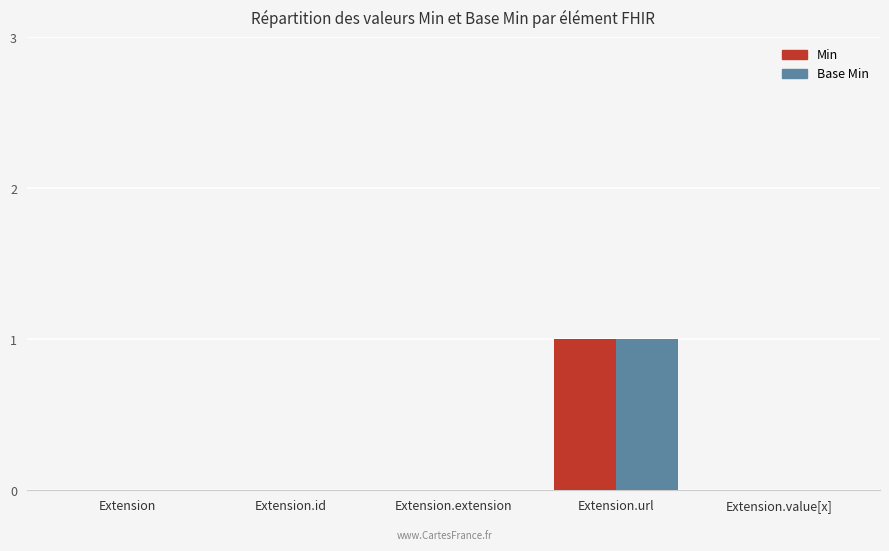

At which category does the chart reach its peak across all series?

Extension.url